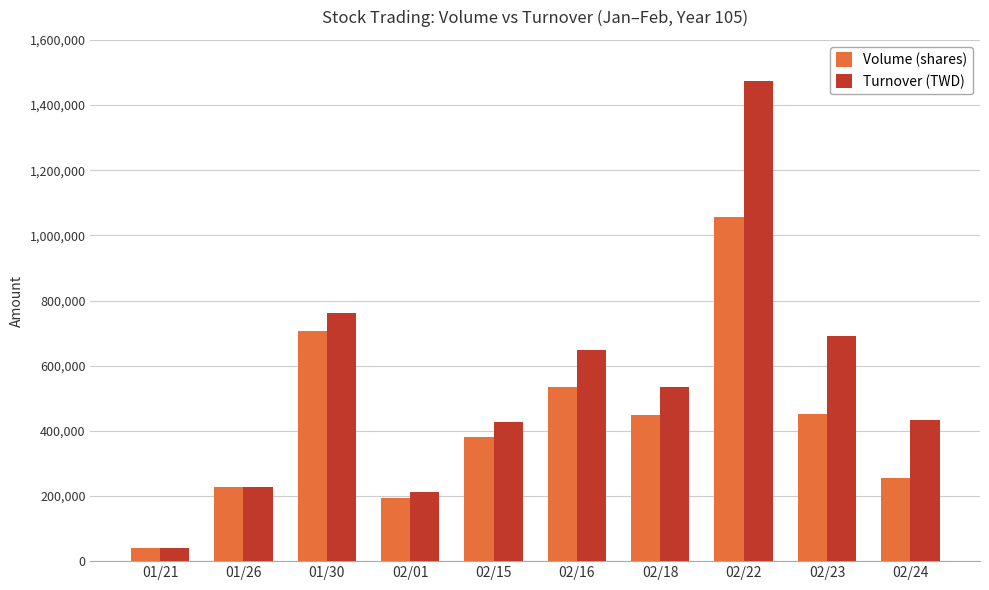

What is the sum of all Volume (shares) values?

4297000